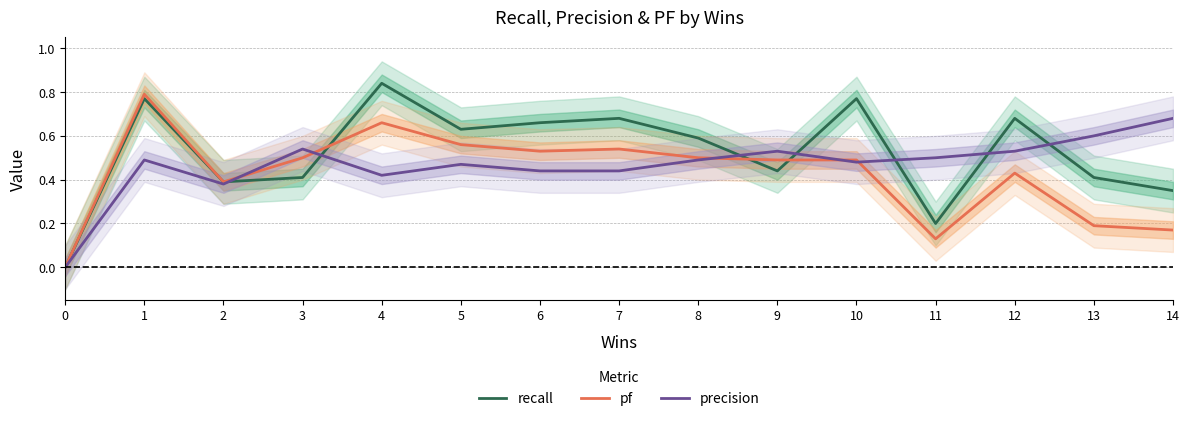

What is the difference between the maximum and minimum values in the precision series?

0.7